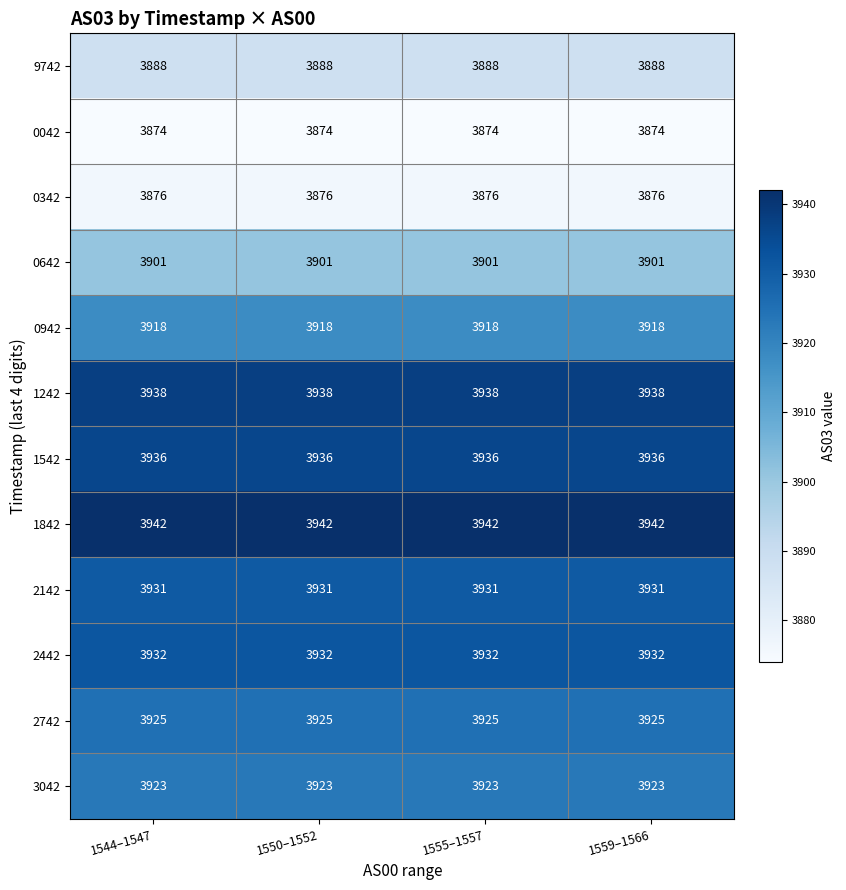

Rank the series by their maximum value, from highest to lowest.

1842, 1242, 1542, 2442, 2142, 2742, 3042, 0942, 0642, 9742, 0342, 0042